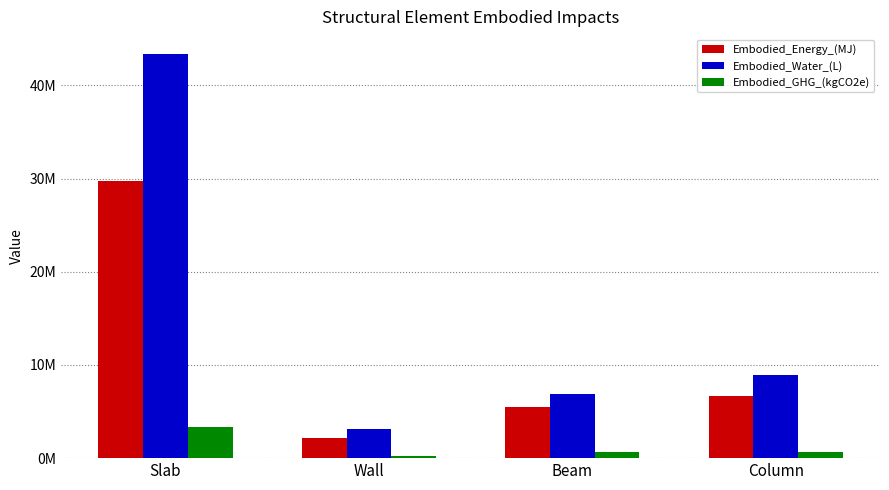

Which series has the widest spread of values?

Embodied_Water_(L)